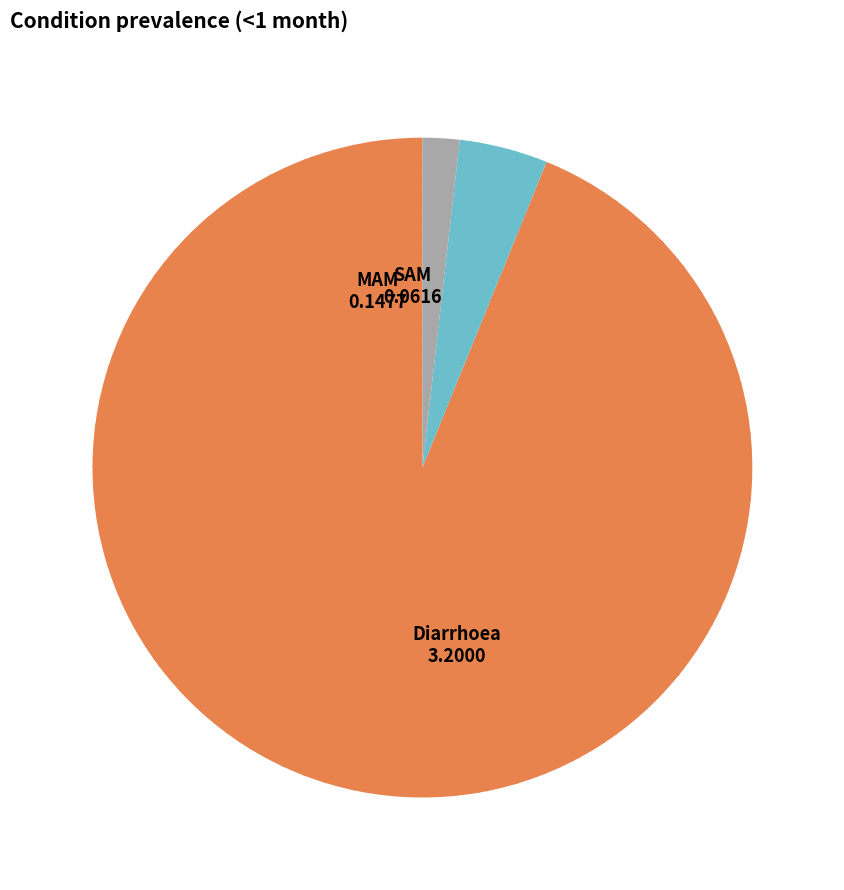

Does any single category account for the majority?

Yes